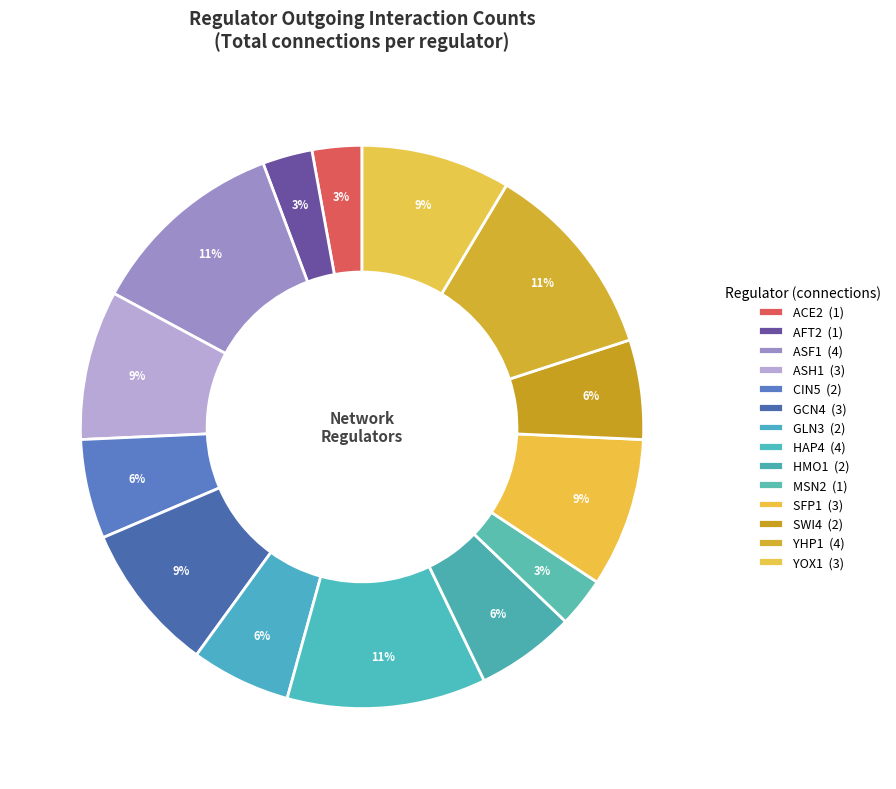

How many segments does this pie chart have?

14